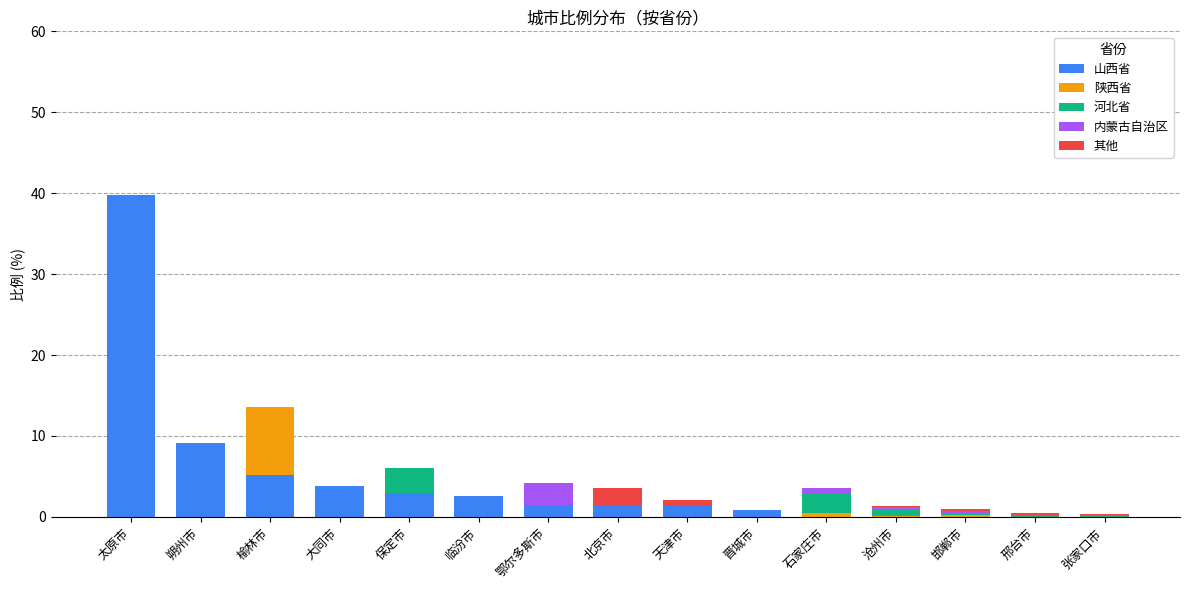

Is it true that 山西省 equals 5.2 at 榆林市?

True